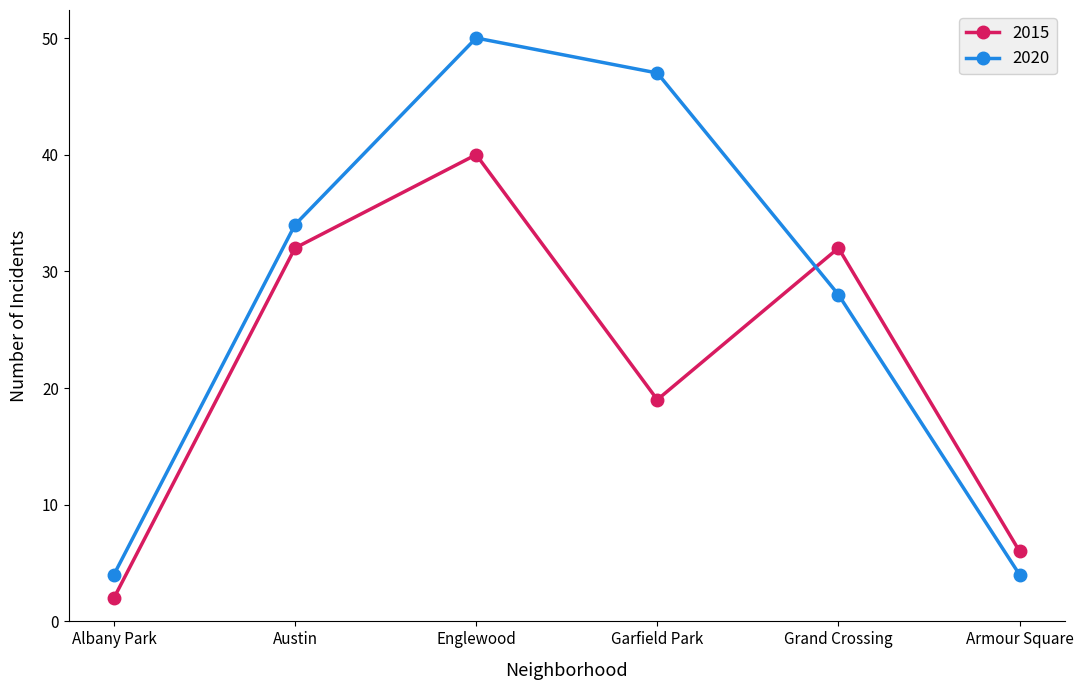

How many data points does each series have?

6